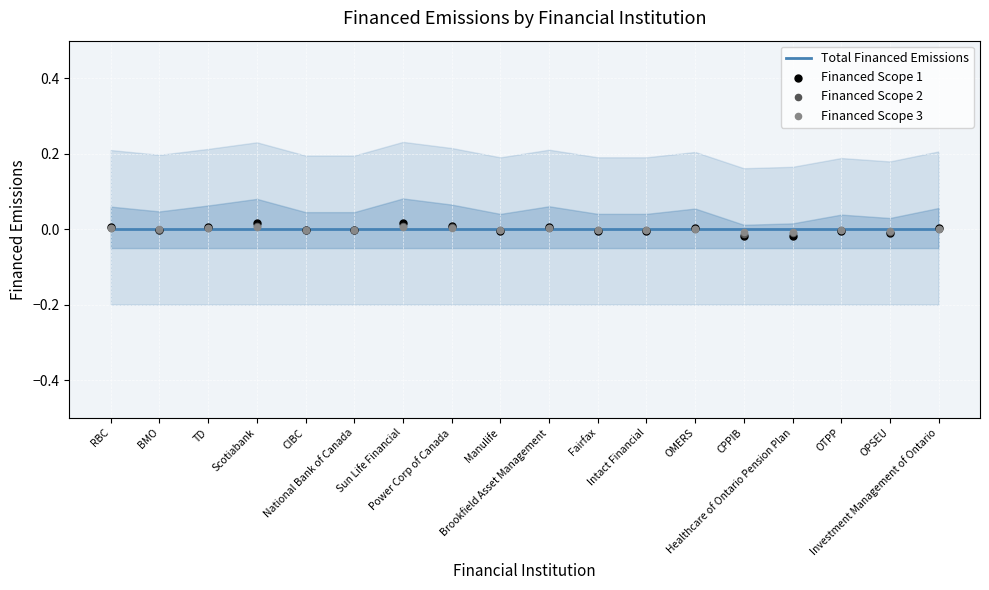

At how many categories does at least one series exceed 0?

8